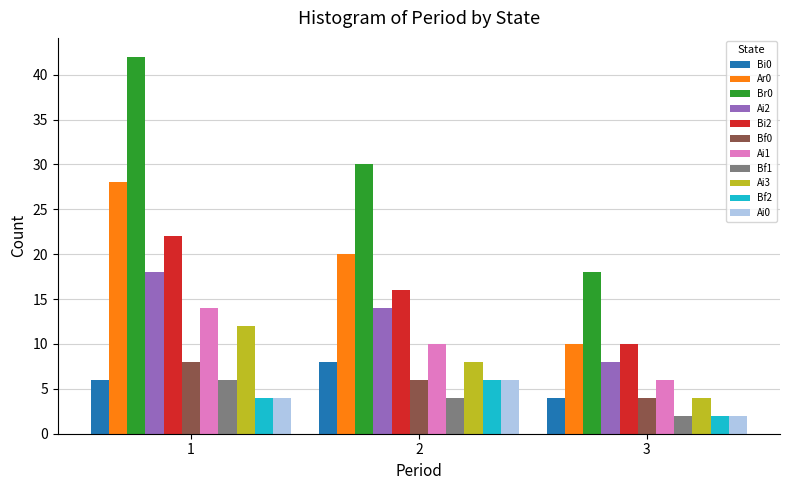

List the labels in order of Ai2 value, smallest first.

3, 2, 1